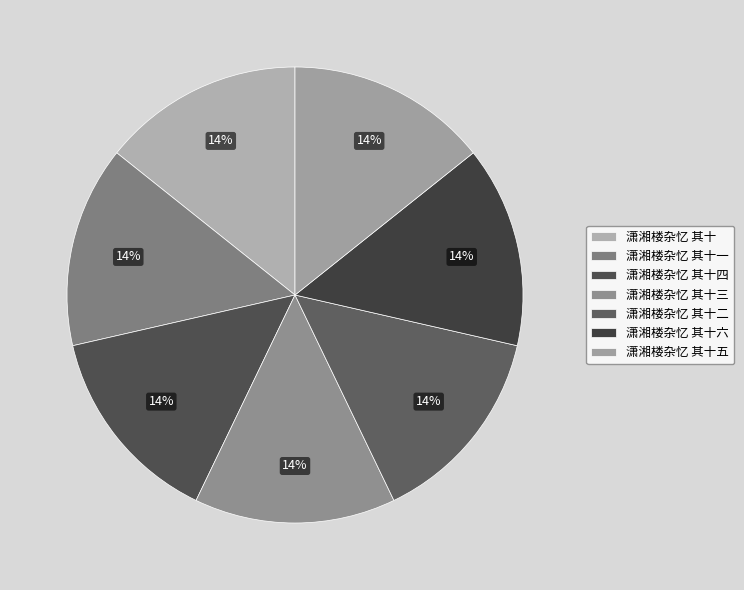

How many slices are in this pie chart?

7